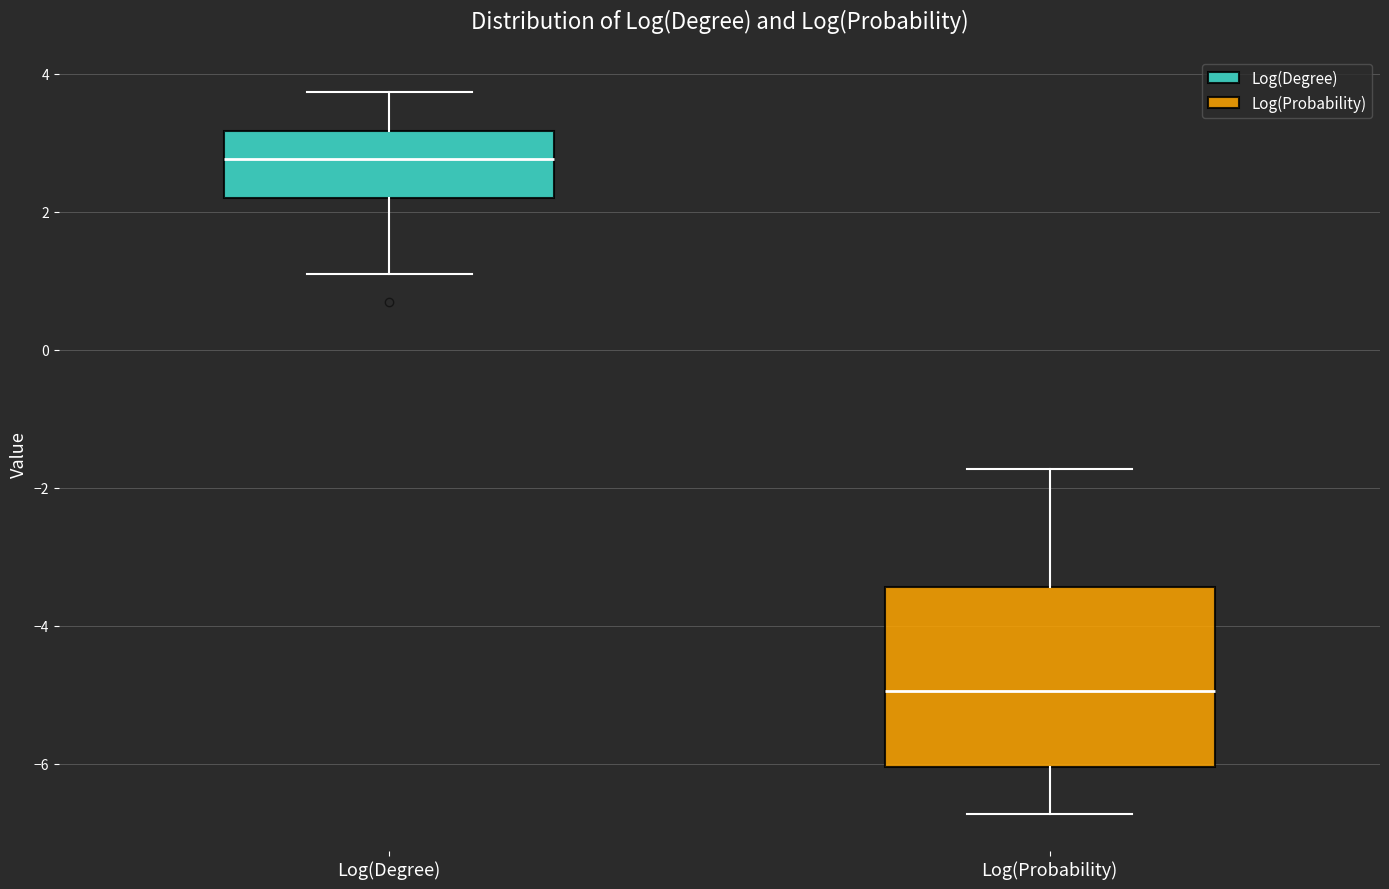

Where does the median line of the box for Log(Degree) sit on the y-axis? The values are not printed on the chart, so give them approximately, as read against the axis.

2.8